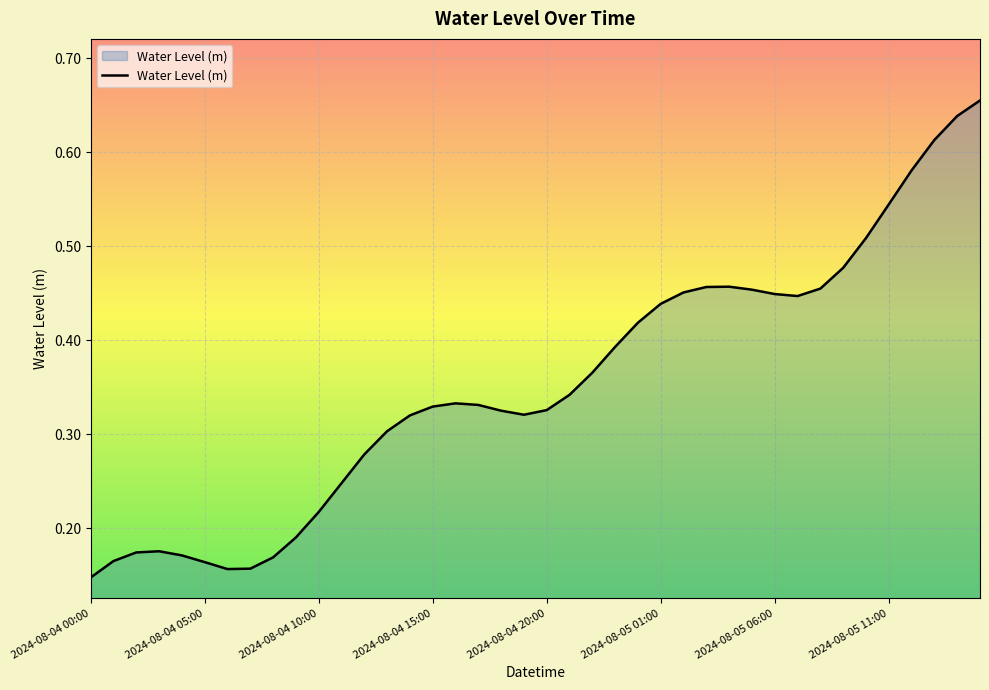

Where is the data nearest to the value 0?

2024-08-04 00:00